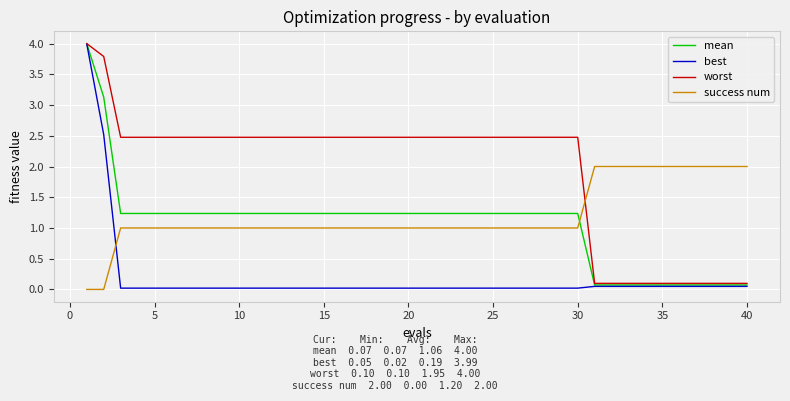

How many times do success num and worst cross each other?

1